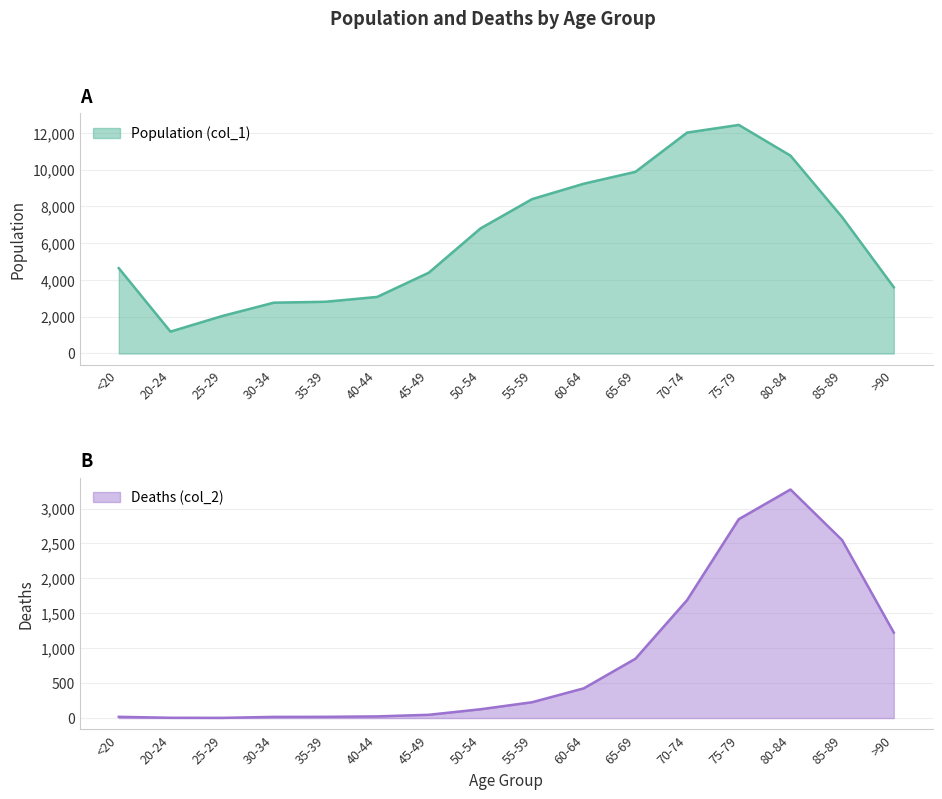

Is it true that Population (col_1) equals 8400 at 55-59?

True